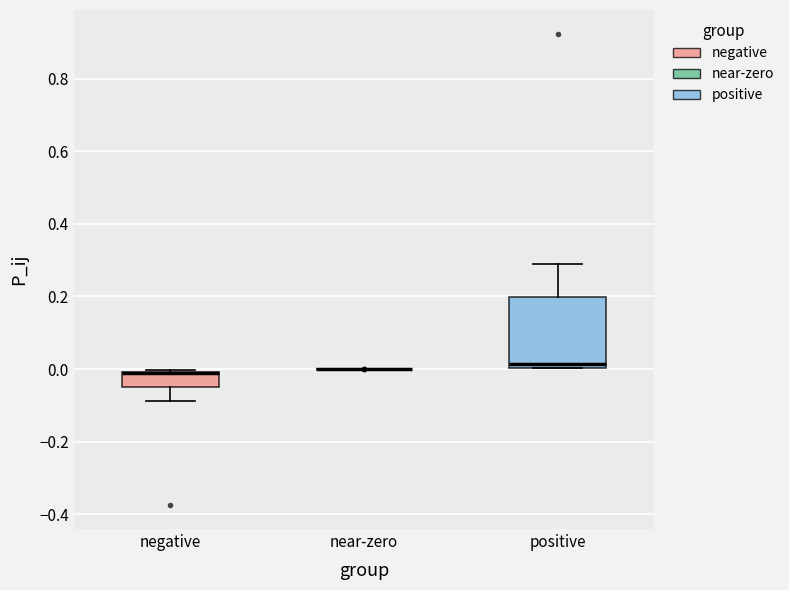

Which box is the tallest, from its lower edge to its upper edge?

positive